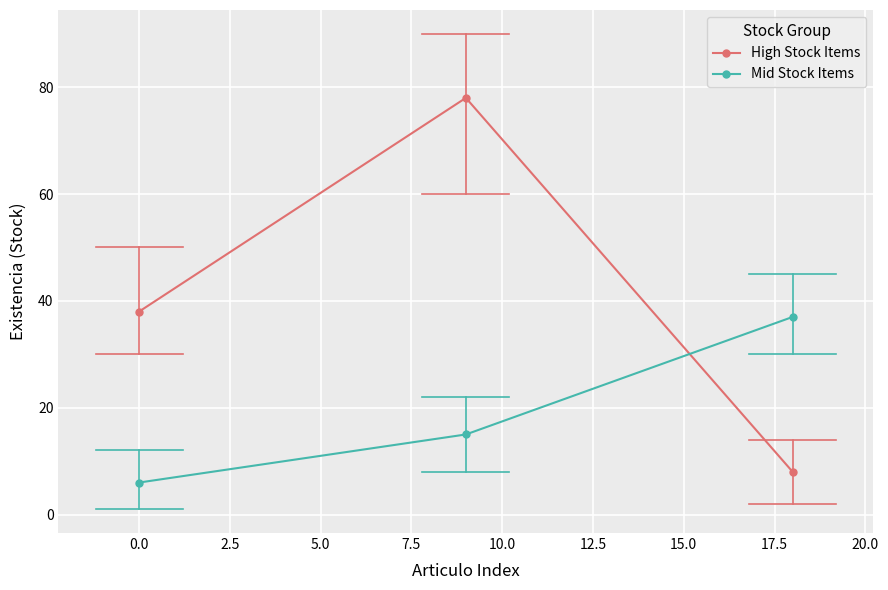

What is the value of the Mid Stock Items point at the 3rd from the left?

37